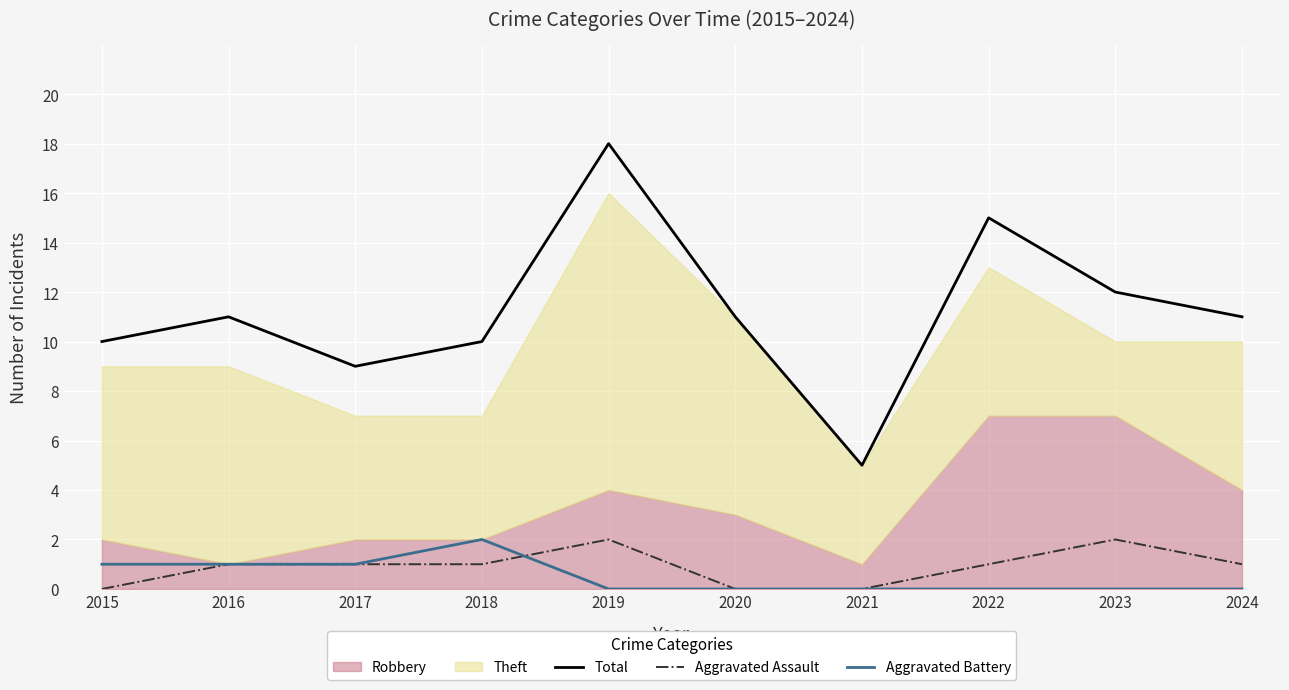

Reading right to left, what are all the values shown in this chart?

Total: 11	12	15	5	11	18	10	9	11	10
Aggravated Assault: 1	2	1	0	0	2	1	1	1	0
Aggravated Battery: 0	0	0	0	0	0	2	1	1	1